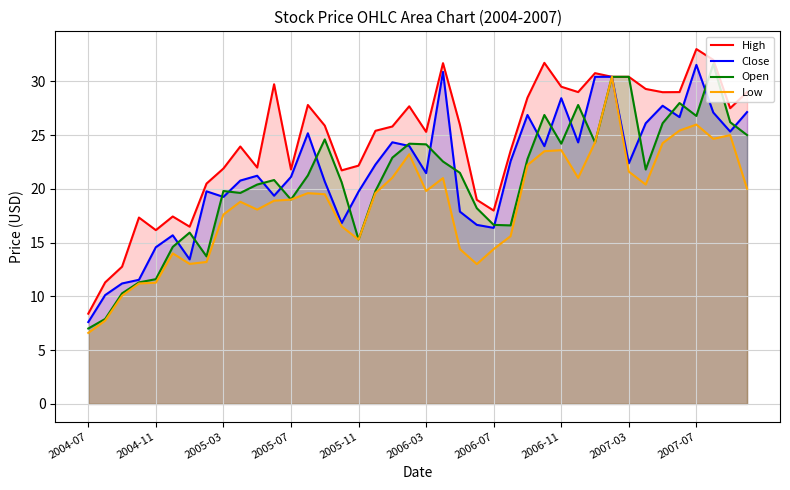

What is the value of the Close point at the 35th from the left?

27.7